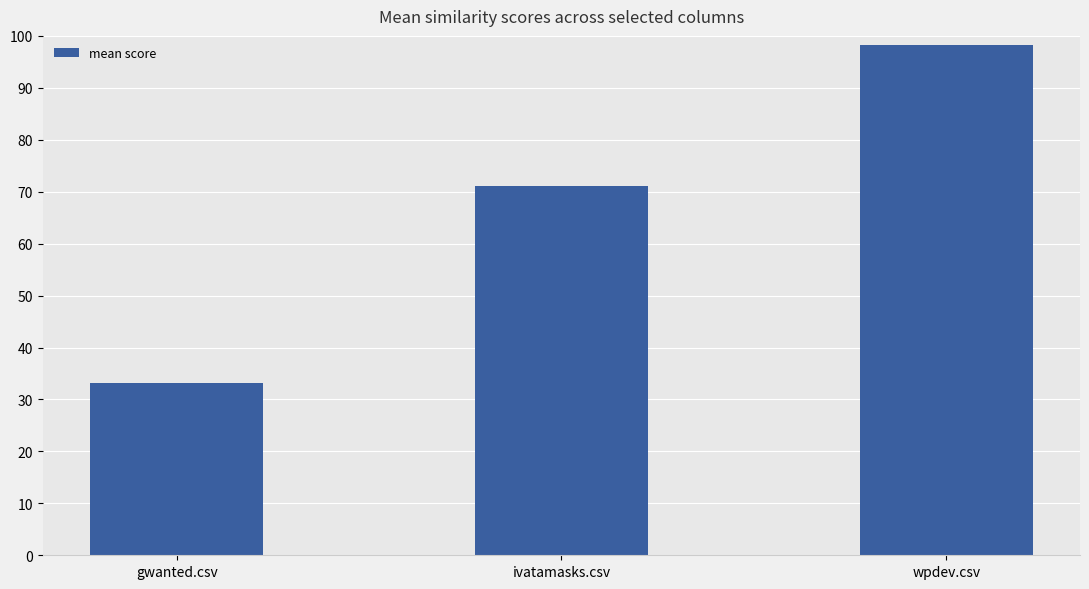

Rank the categories by value from highest to lowest.

wpdev.csv, ivatamasks.csv, gwanted.csv